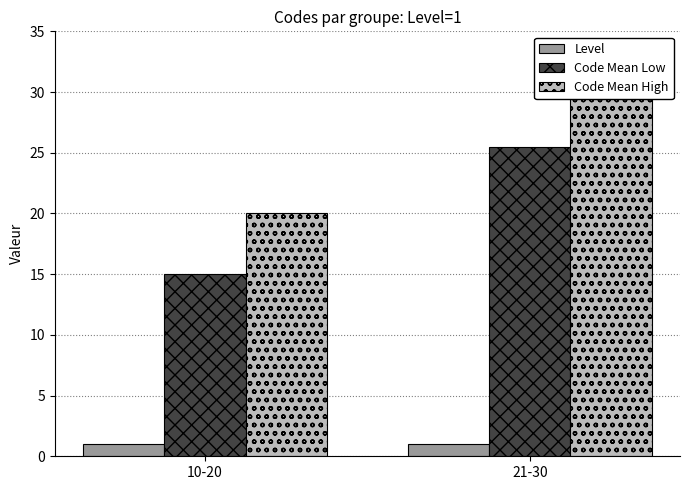

What is the value of the Code Mean High bar at the 2nd from the left?

30.0